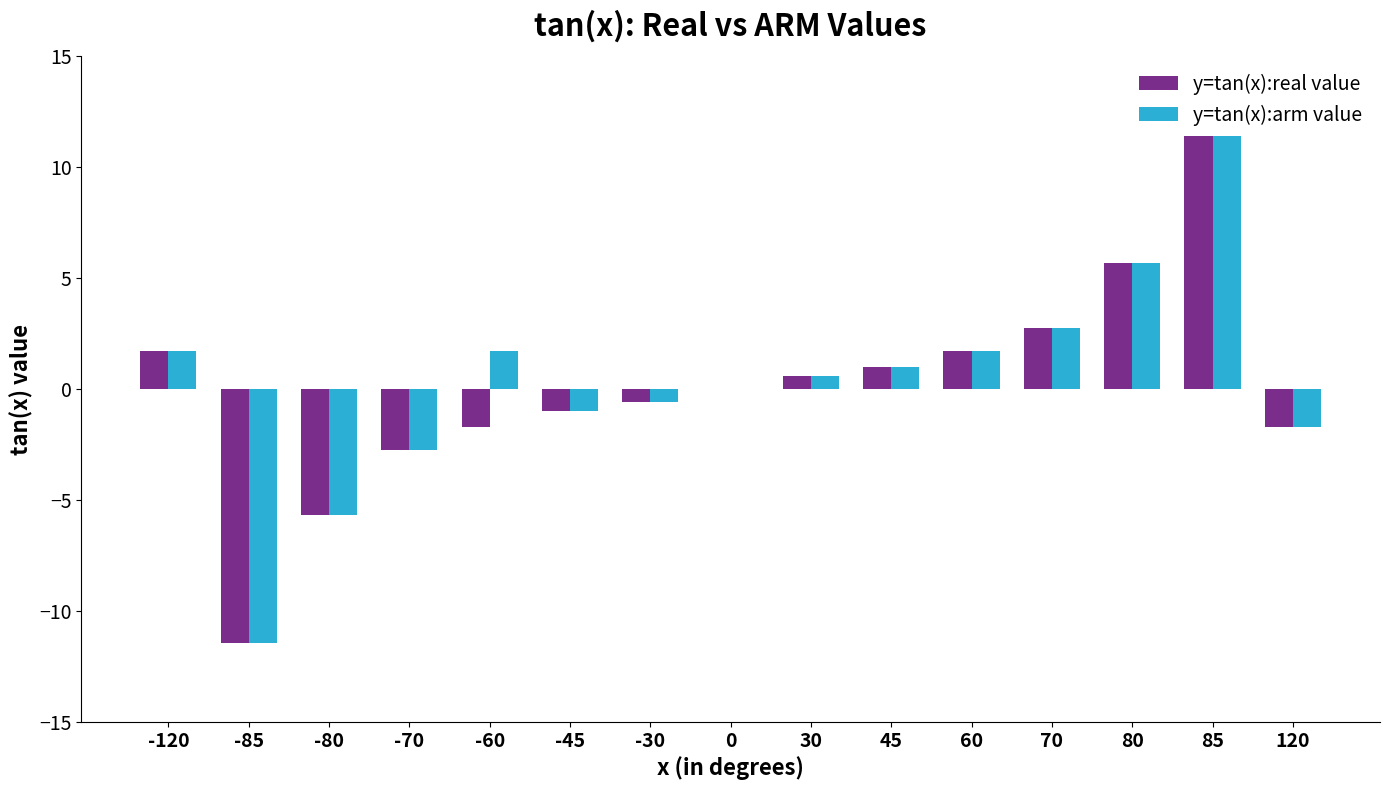

At which category is the sum across all series the highest?

85